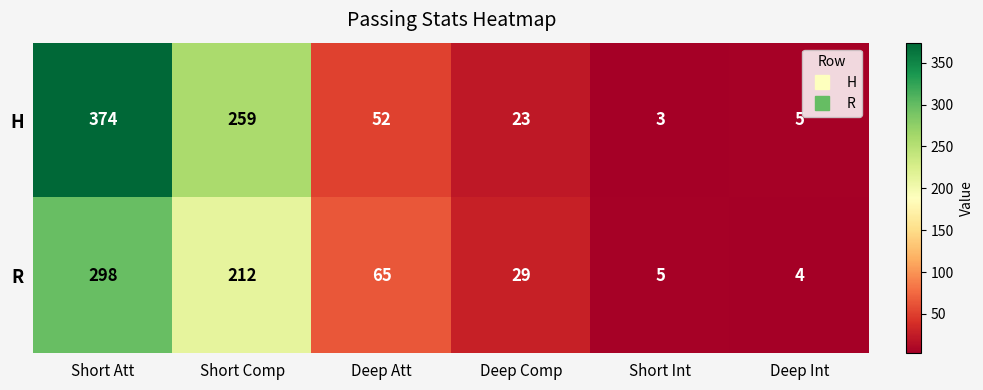

What is the spread (max minus min) of values at Short Comp?

47